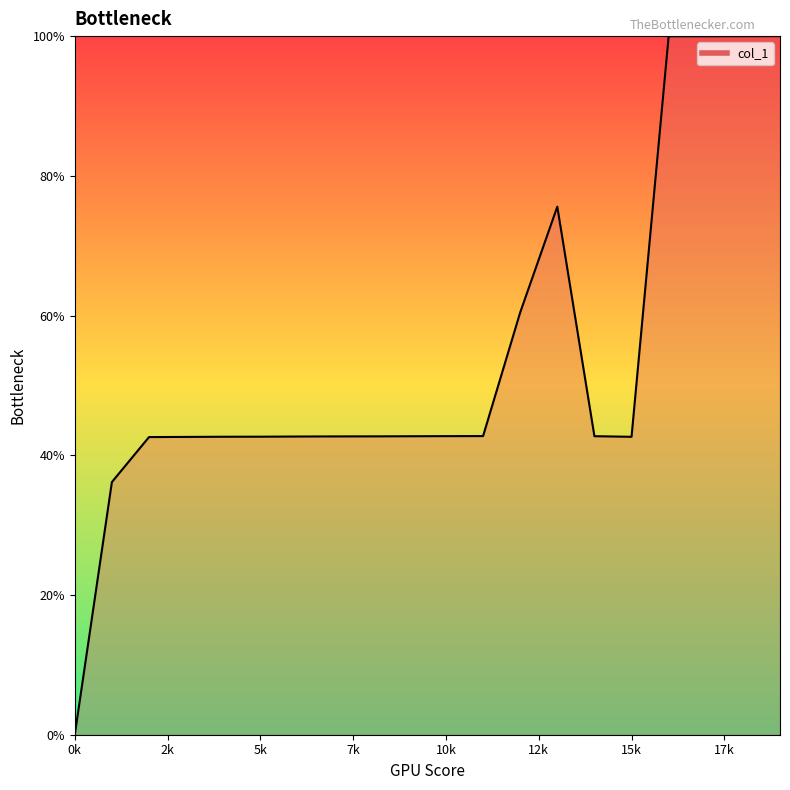

True or false: the data shows 42.6 at 15k.

True